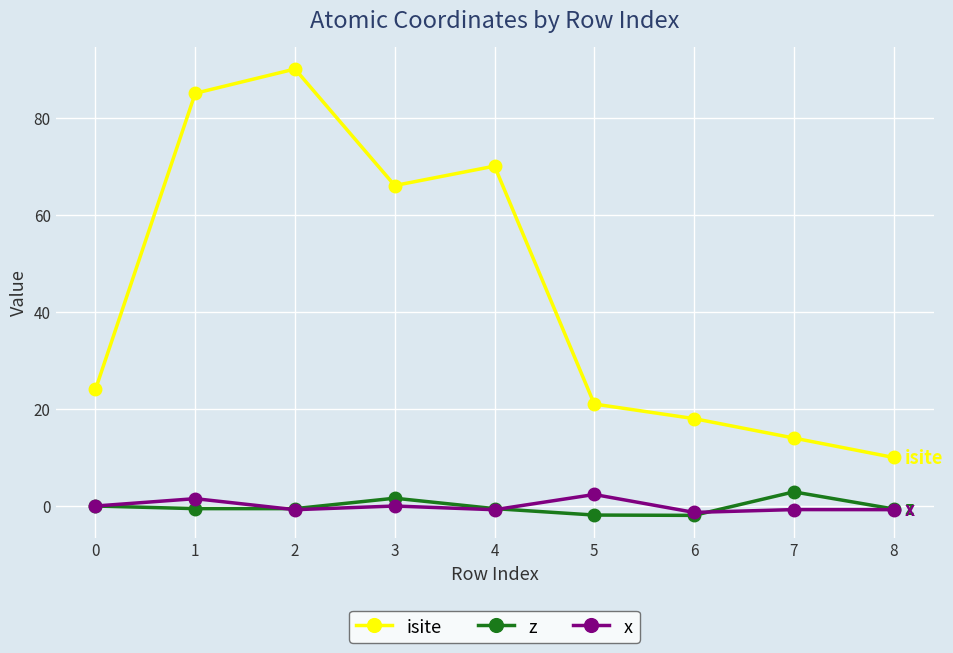

List the labels in order of isite value, largest first.

2, 1, 4, 3, 0, 5, 6, 7, 8